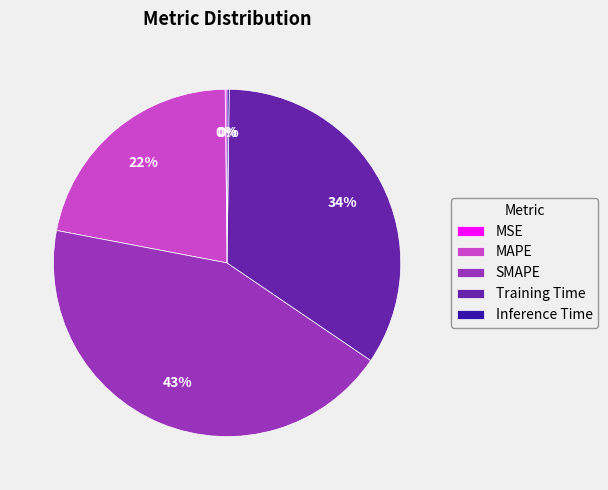

To the nearest percent, what is the average slice percentage?

20%